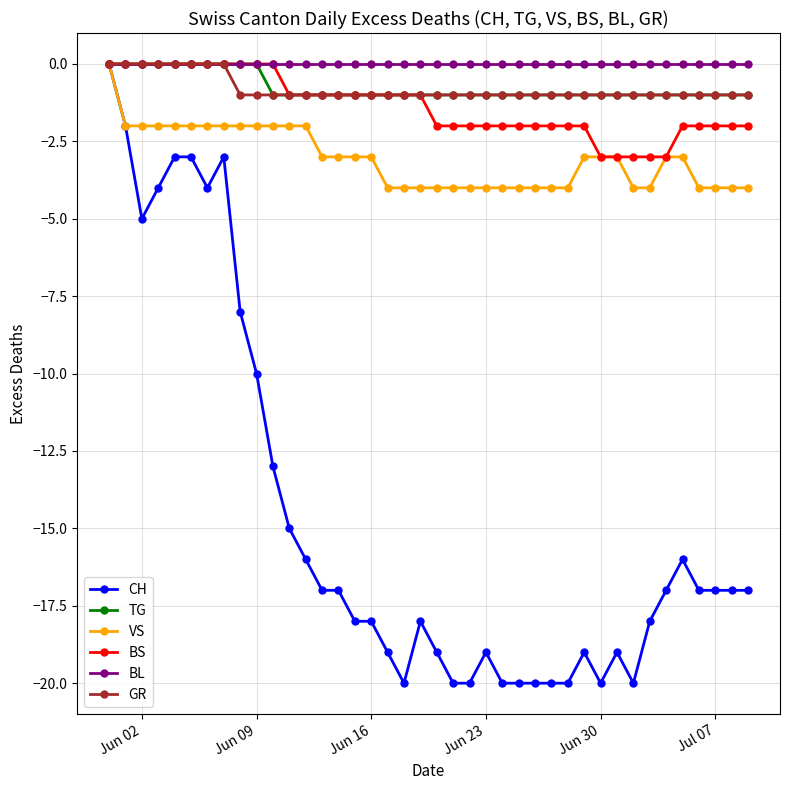

Which series has the widest spread of values?

CH